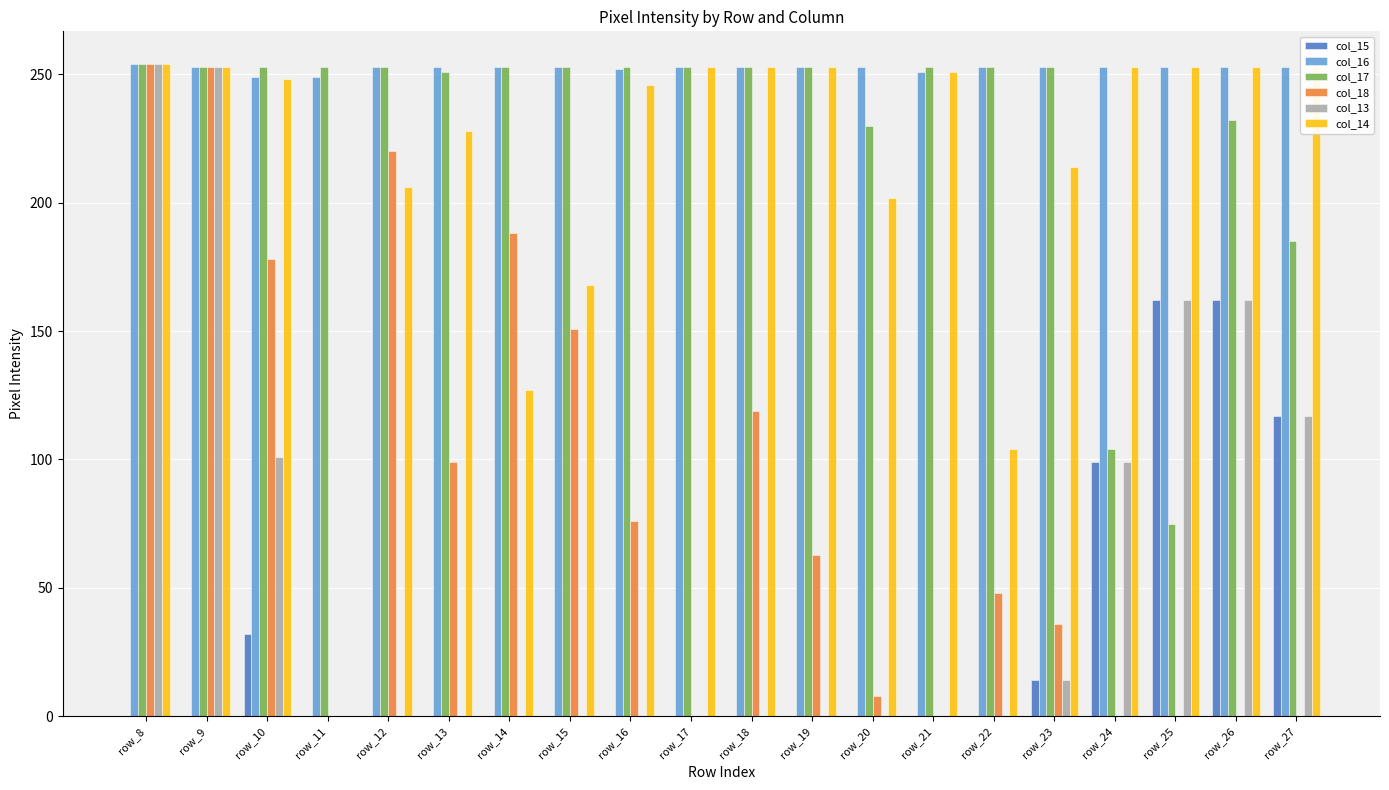

Which series changed the most between row_10 and row_15?

col_13